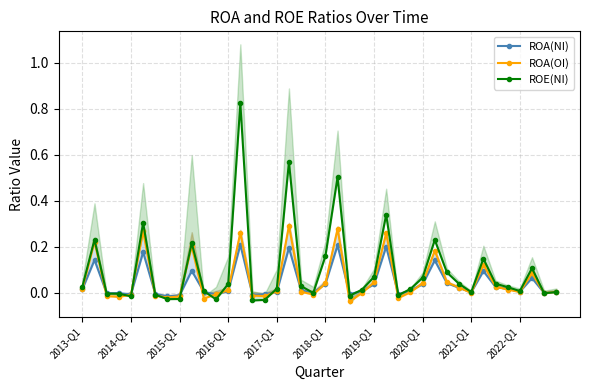

List the series in order of their peak value, lowest first.

ROA(NI), ROA(OI), ROE(NI)